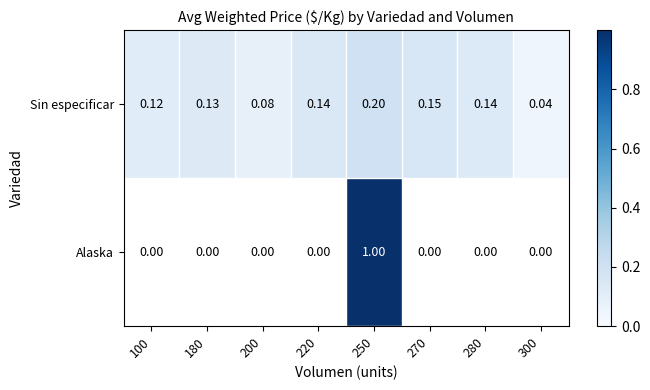

The Sin especificar series shows 0.0 at 300. True or false?

True